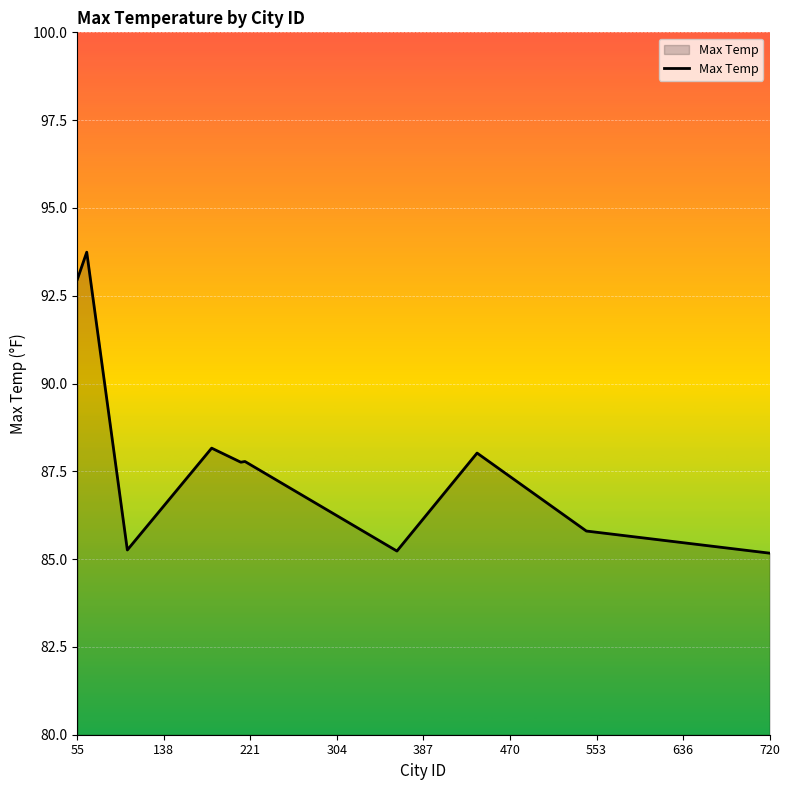

True or false: the data has more than 2 interior local peaks.

True